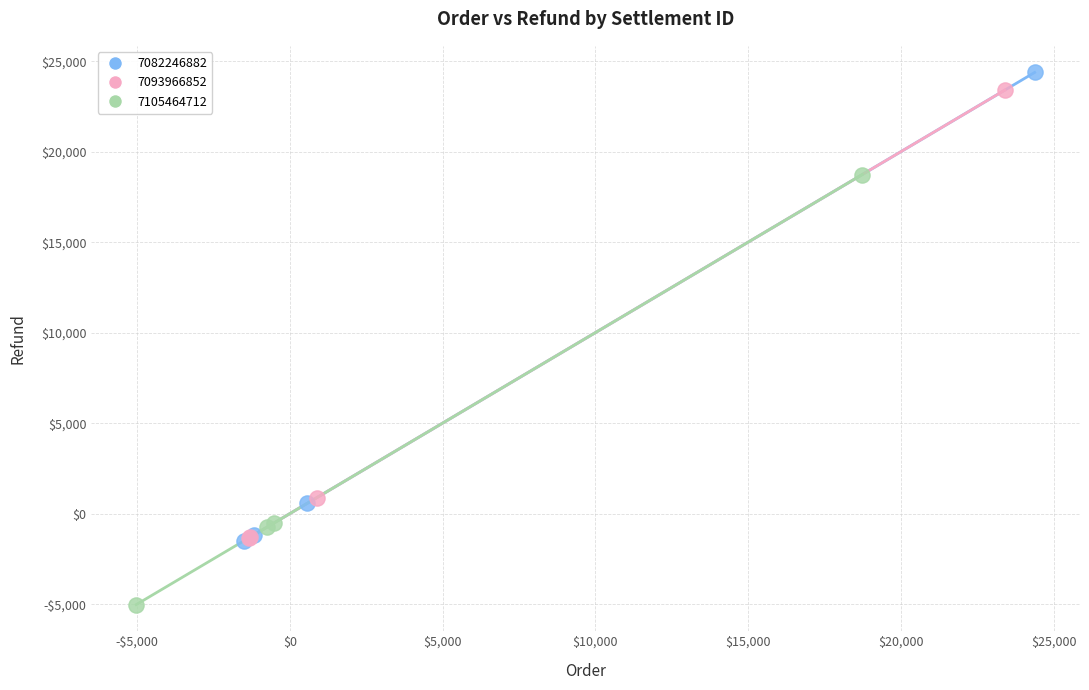

What are all the series names shown in the legend?

7082246882, 7093966852, 7105464712